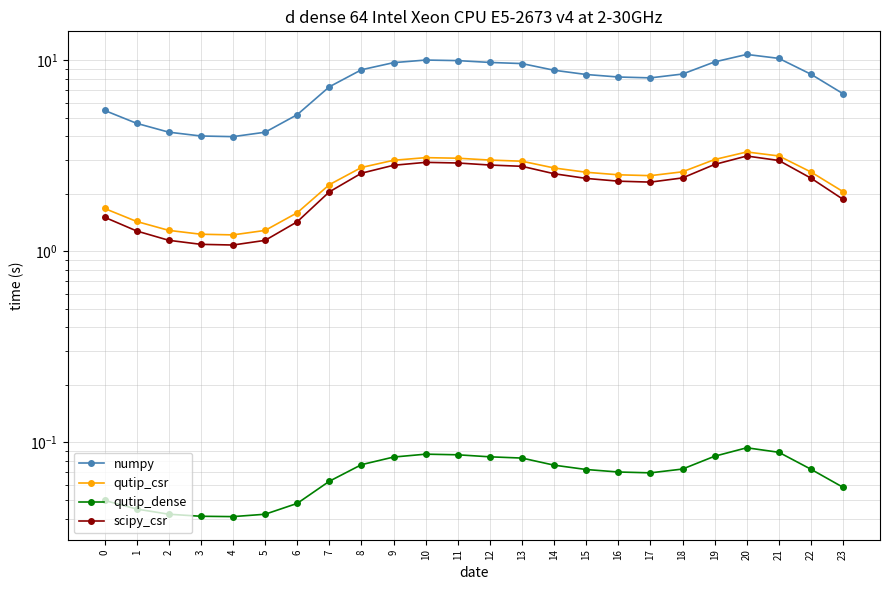

Where does the numpy series first go above 8?

8